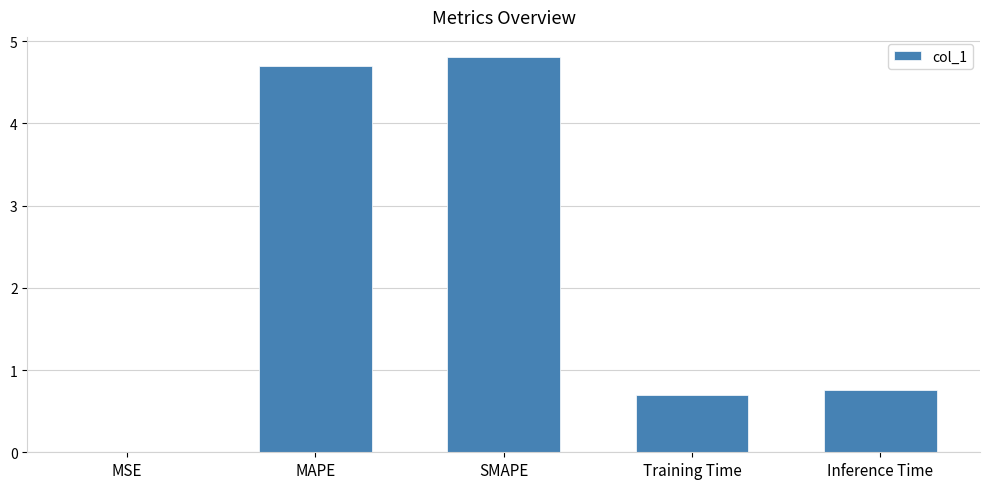

What is the ratio of the value at Training Time to the value at MAPE?

0.1